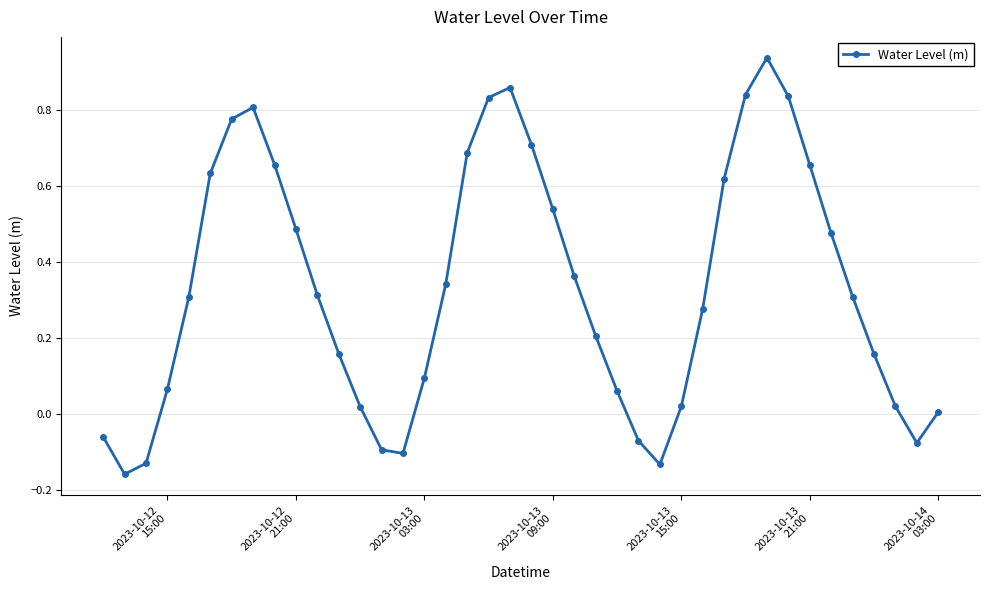

How many distinct data groups are displayed?

1